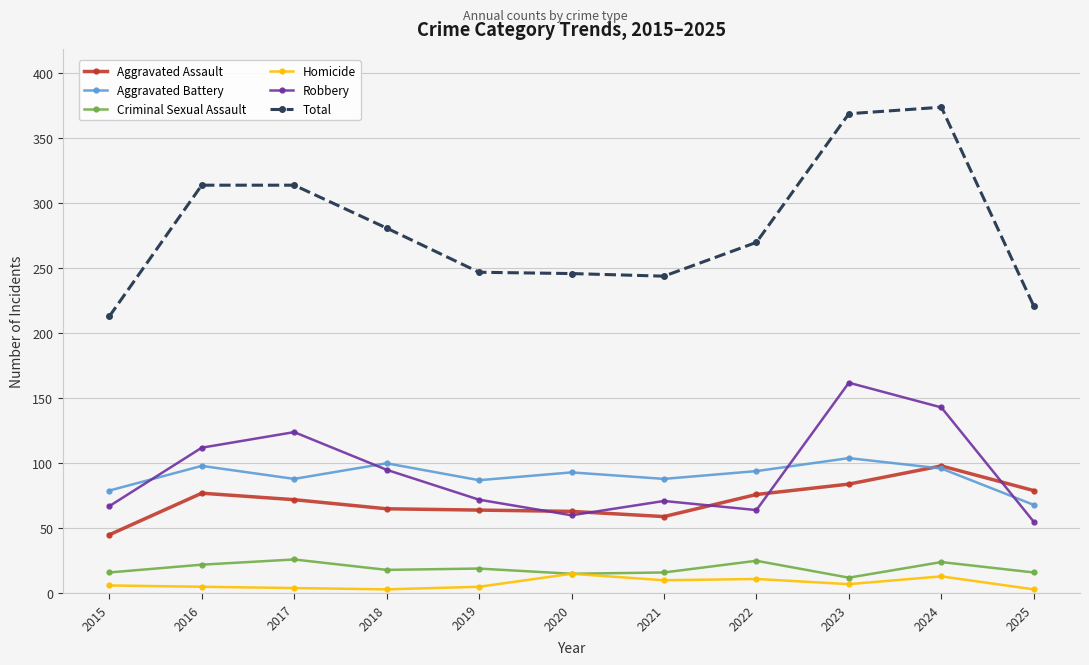

Which series has the largest total across all categories?

Total